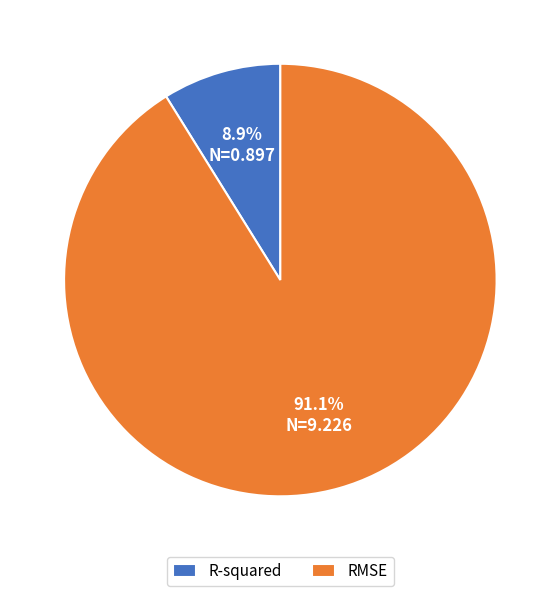

What percentage is the RMSE slice, to the nearest percent?

91%